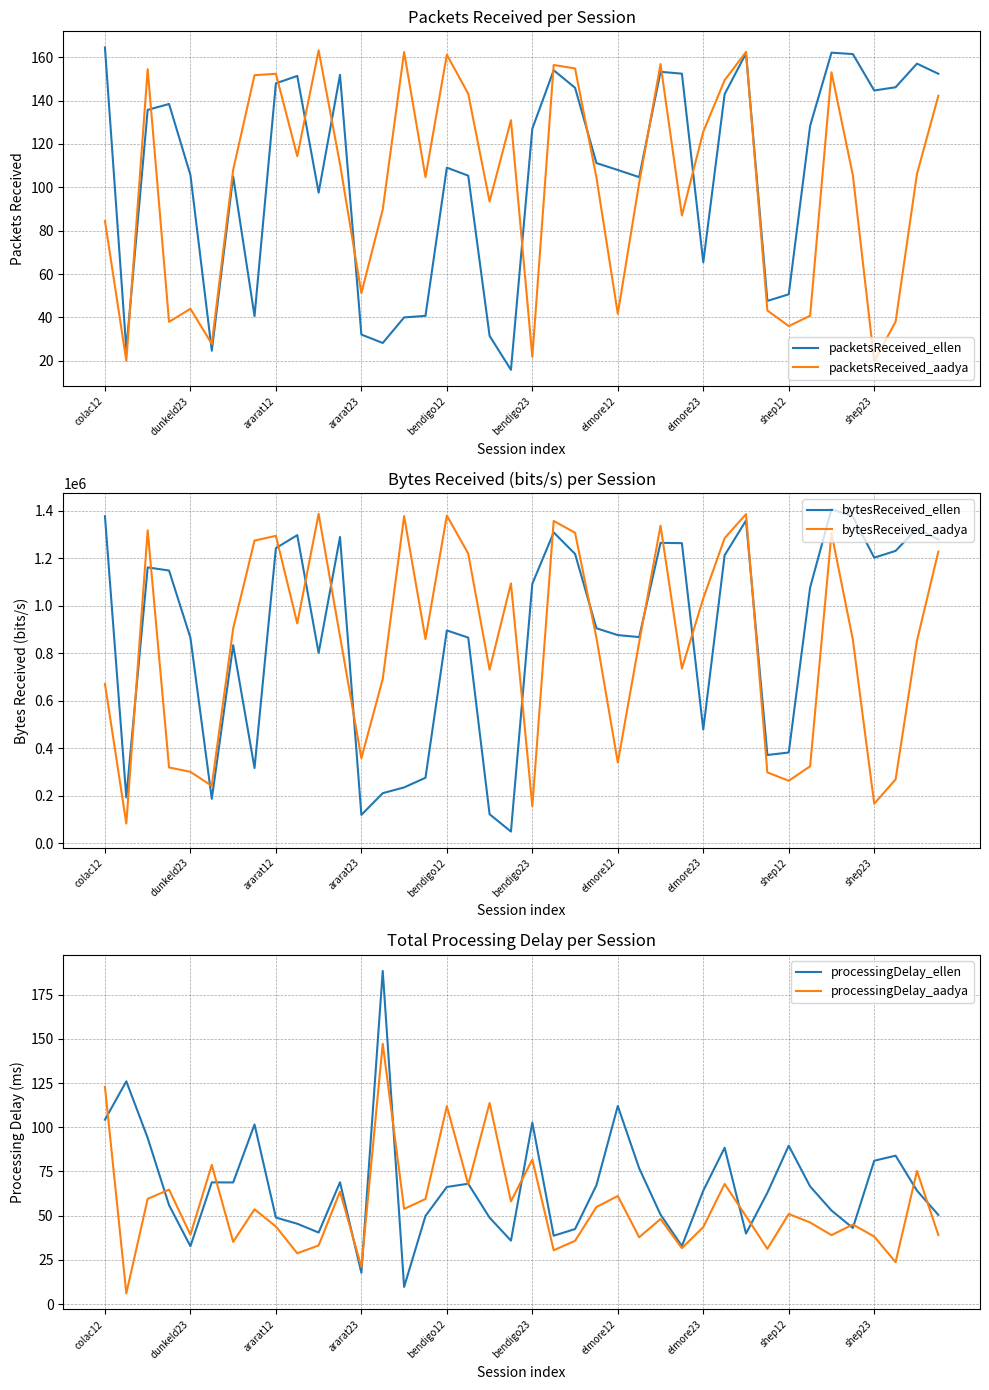

What is the minimum value for packetsReceived_ellen?

15.8